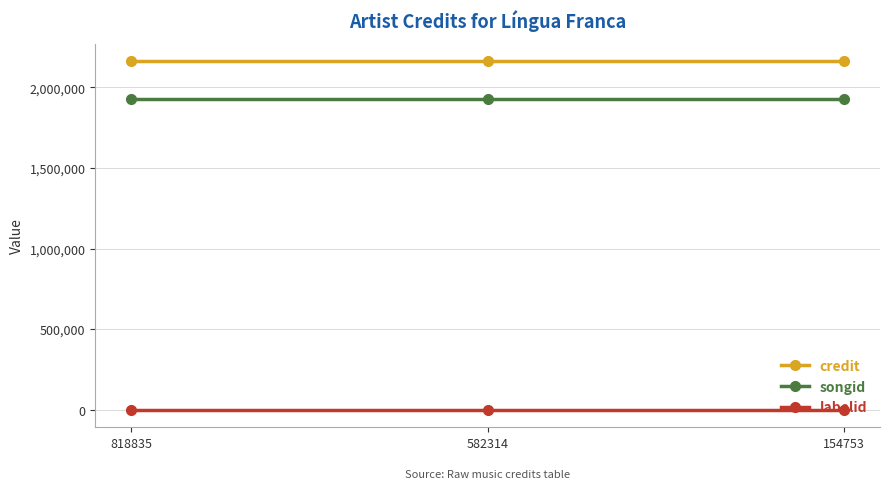

Which series has the largest total across all categories?

credit